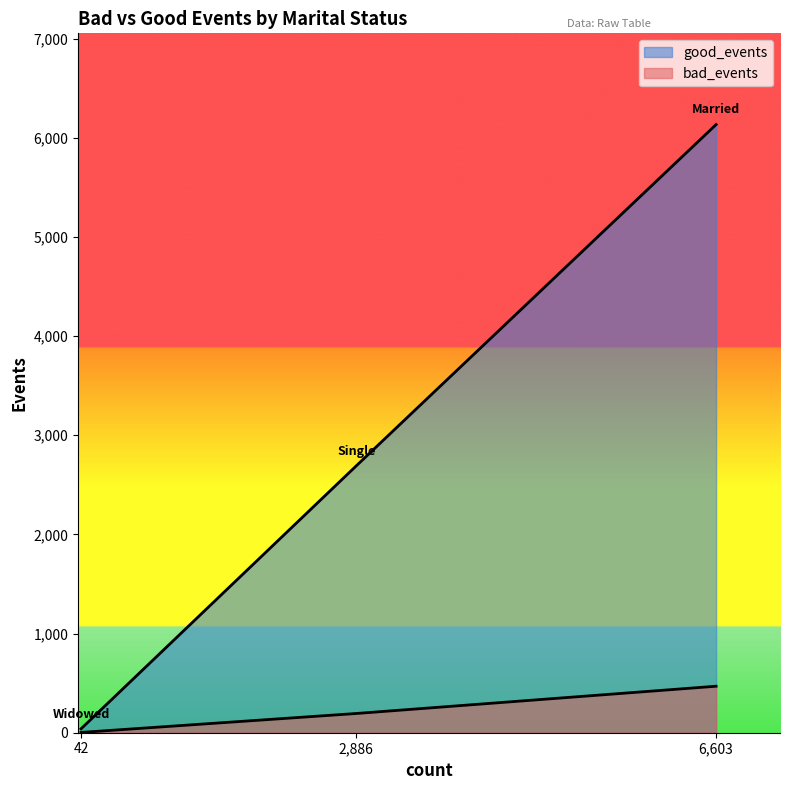

Reading left to right, transcribe all the data shown in this chart.

bad_events: 39	2692	6134
good_events: 3	194	469